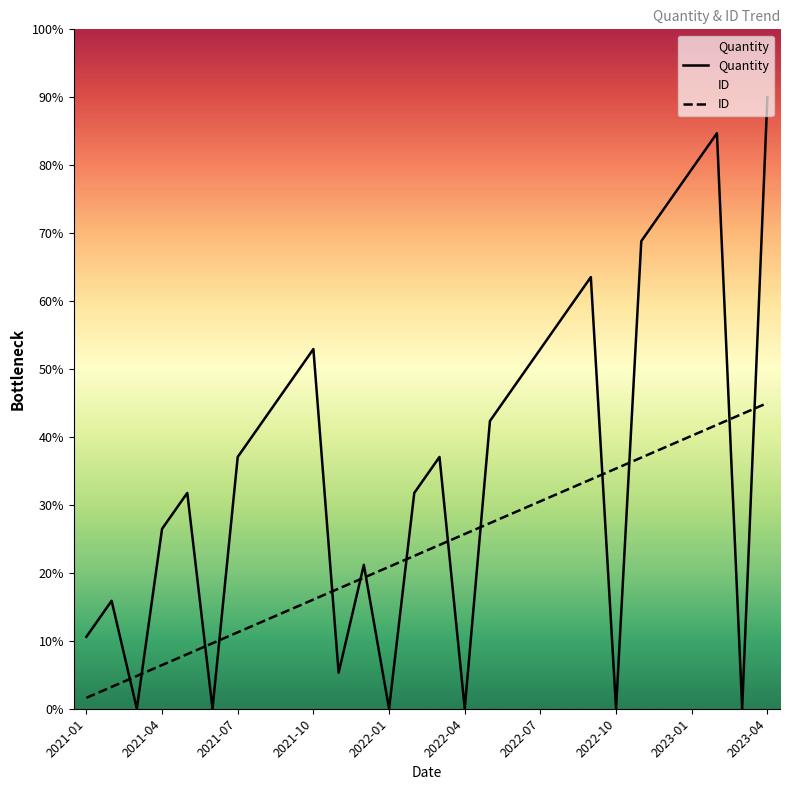

Which category has the highest value across all series?

2023-04